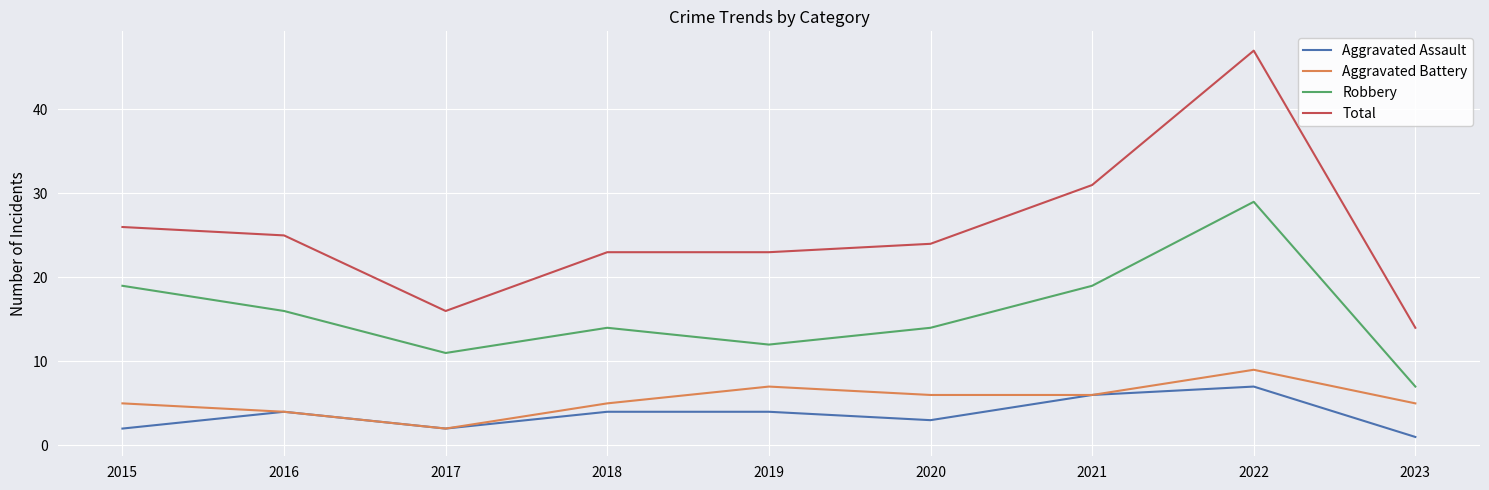

Reading left to right, what are all the values shown in this chart?

Aggravated Assault: 2	4	2	4	4	3	6	7	1
Aggravated Battery: 5	4	2	5	7	6	6	9	5
Robbery: 19	16	11	14	12	14	19	29	7
Total: 26	25	16	23	23	24	31	47	14